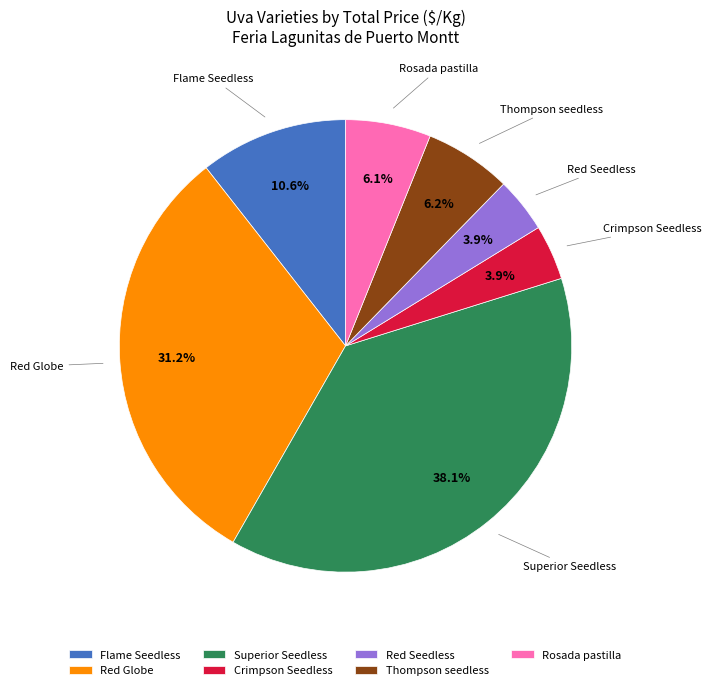

Combined, what portion of the pie is Thompson seedless and Superior Seedless?

44.3%